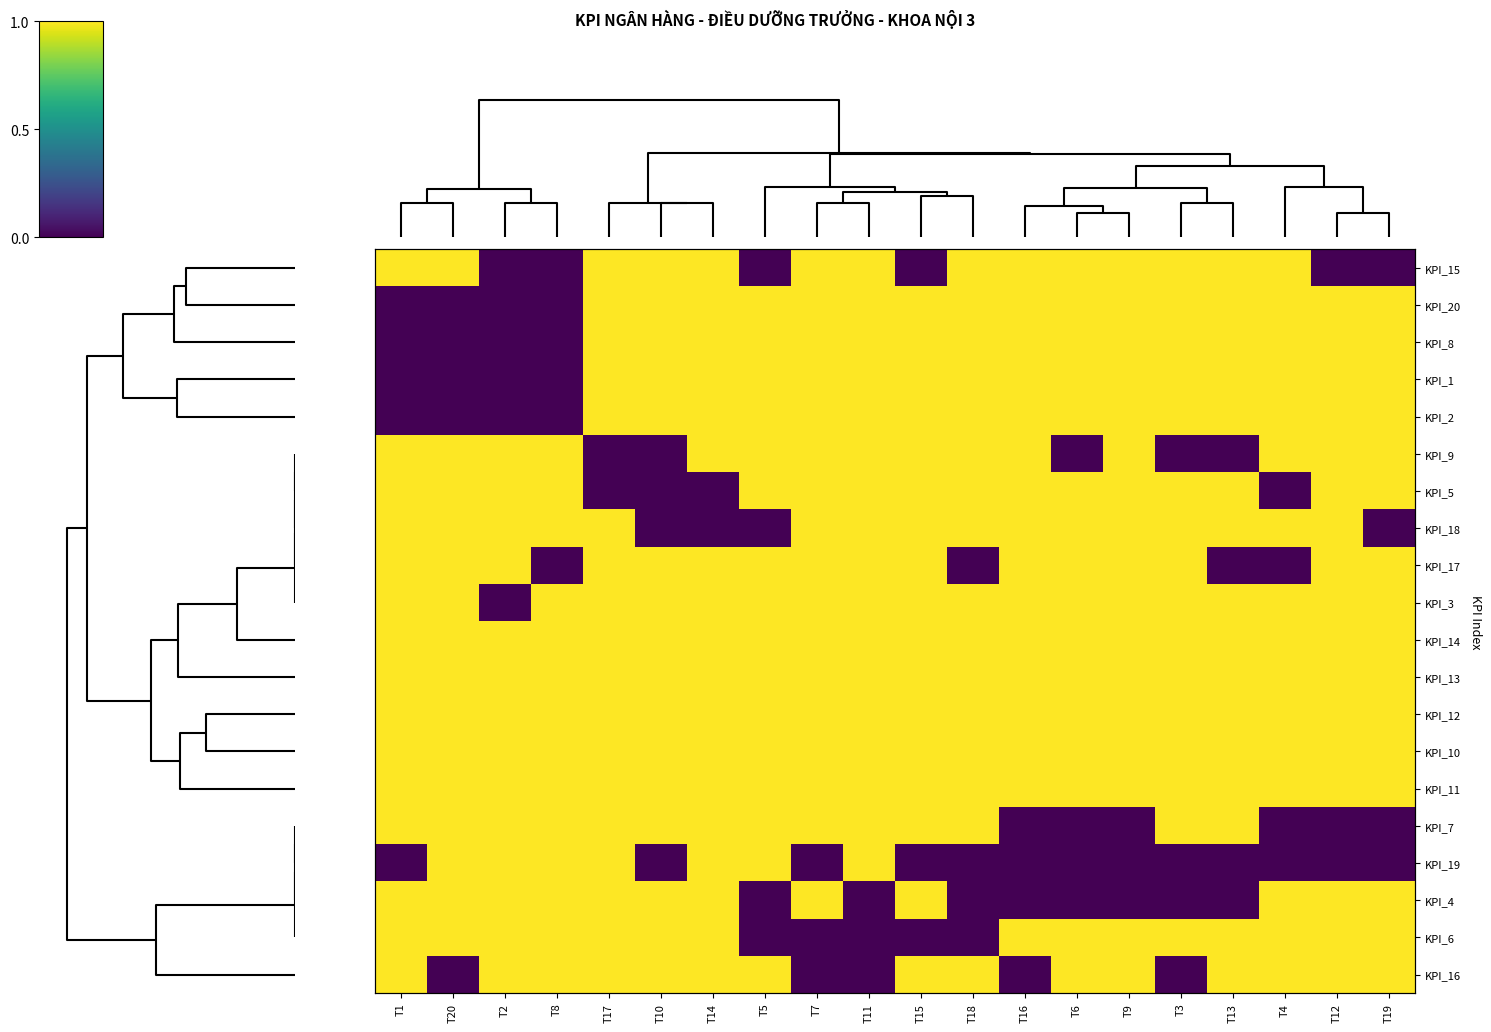

What is the sum of the KPI_10 values at T9 and T11?

2